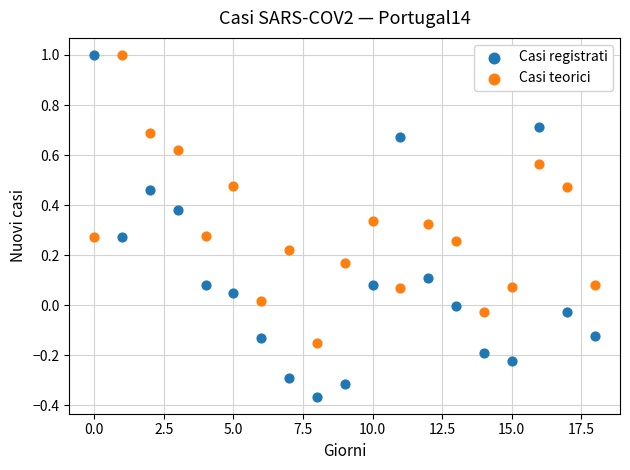

Which series contains the lowest Y value?

Casi registrati